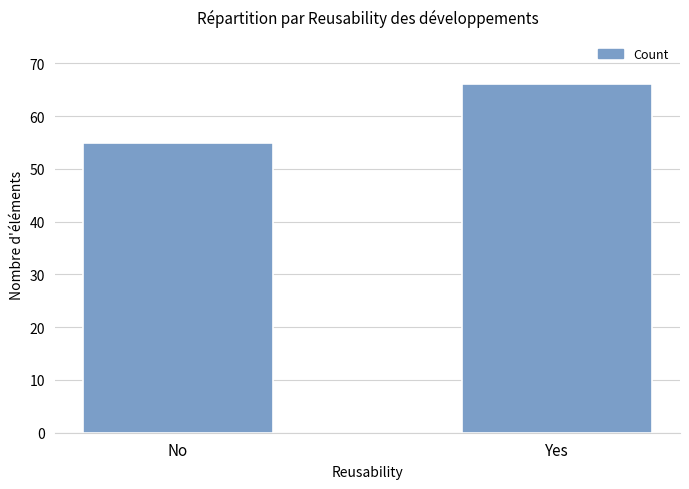

Approximately how many times larger is the value at No compared to Yes?

0.8